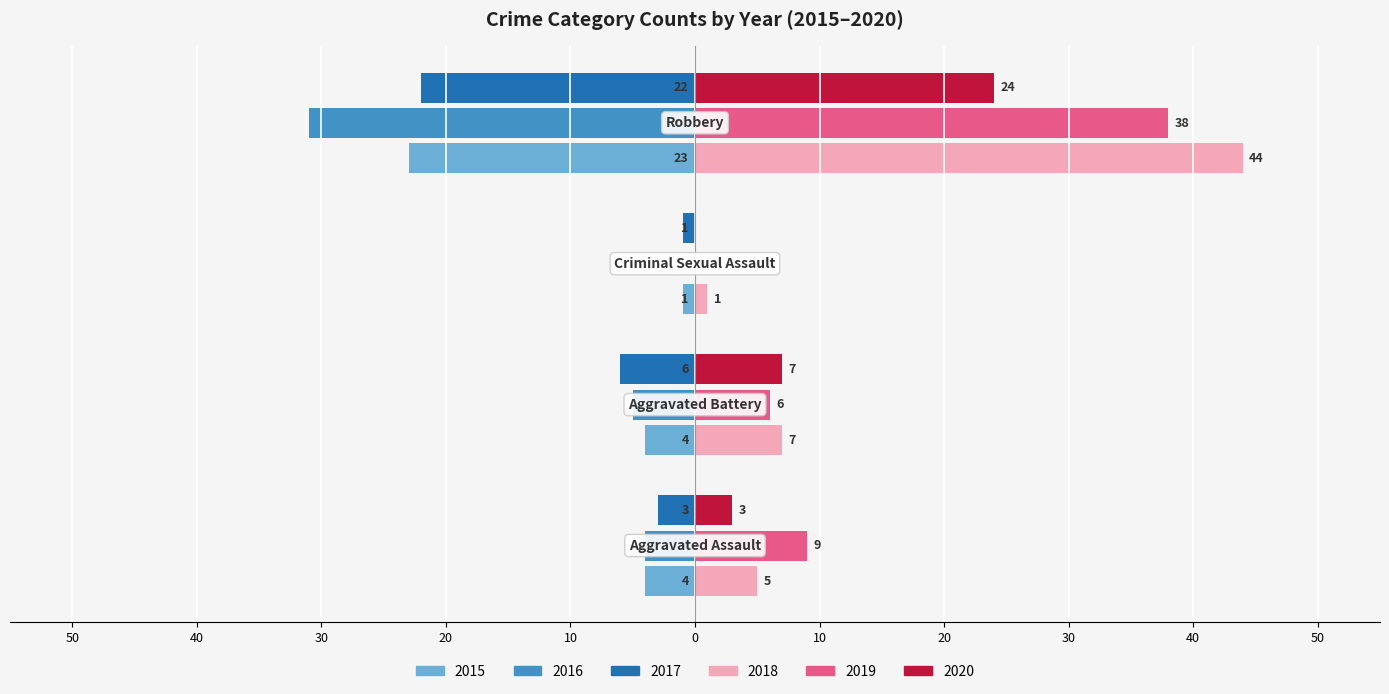

What is the difference between the maximum and minimum values in the 2016 series?

31